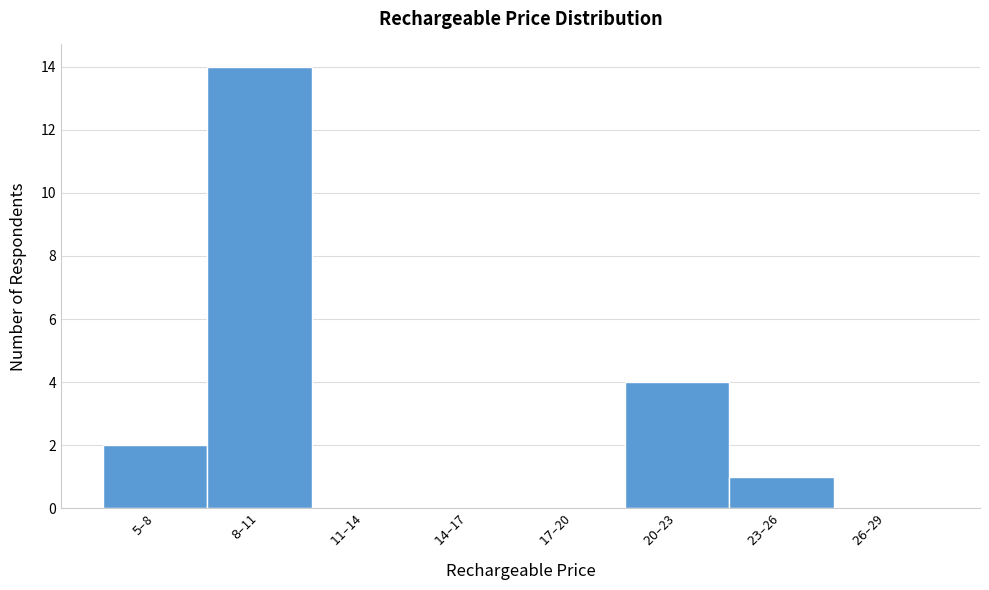

What is the sum of all values?

21